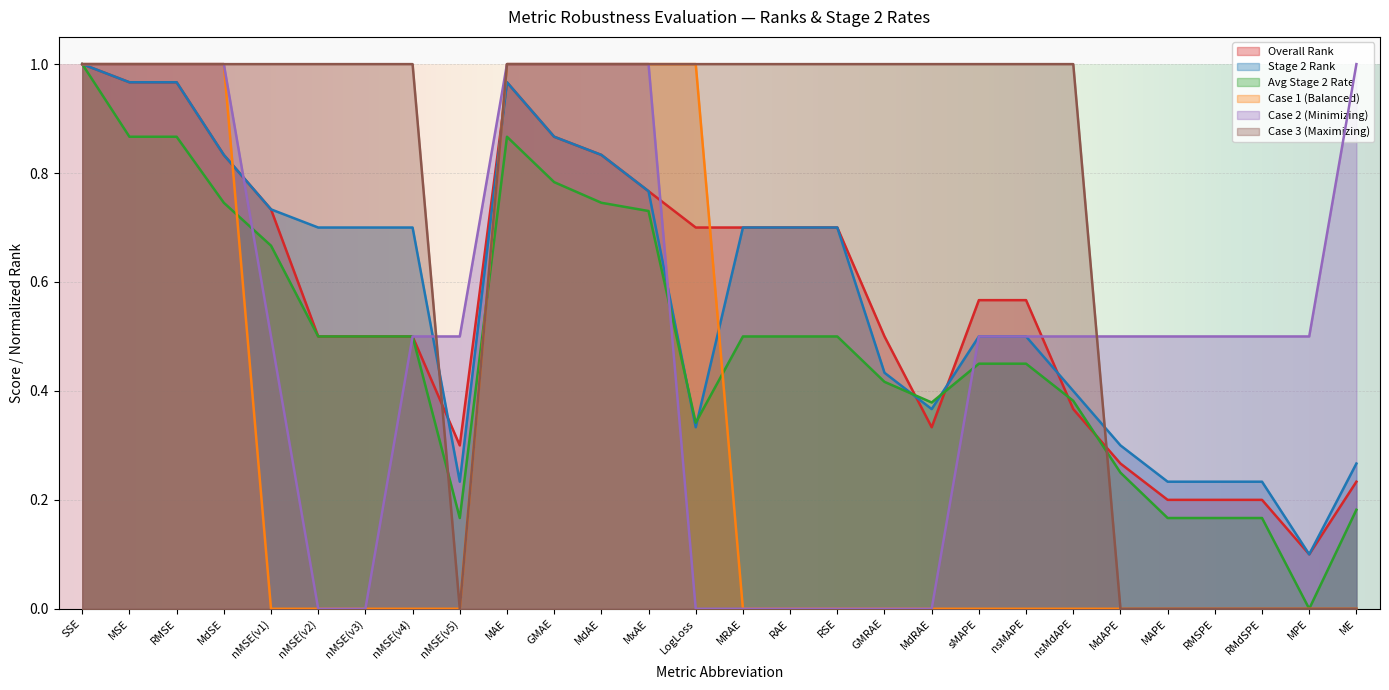

Is it true that Case 2 (Minimizing) equals 0.5 at MPE?

True